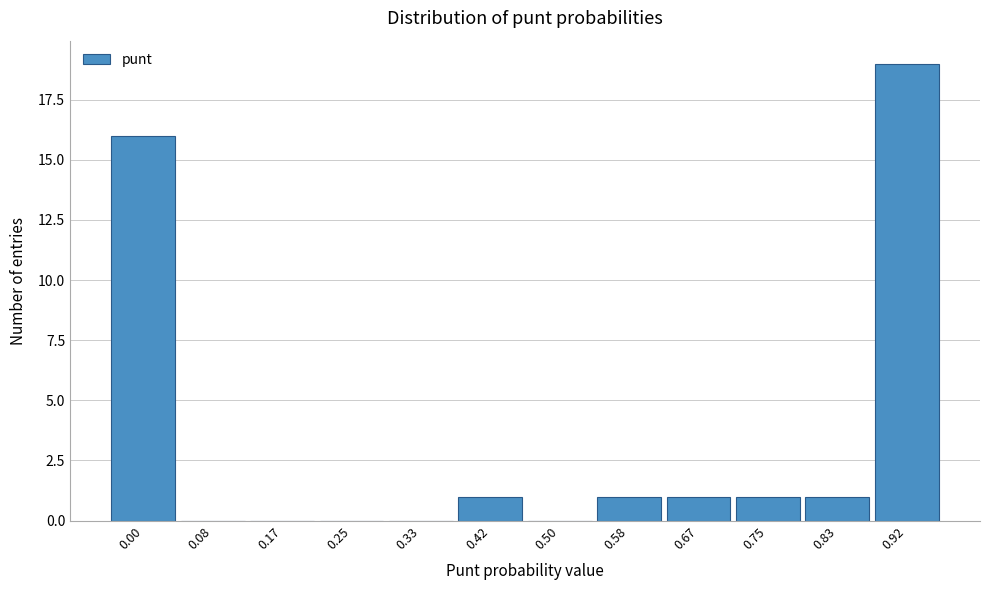

Reading right to left, extract all data points from this chart.

0.92=19	0.83=1	0.75=1	0.67=1	0.58=1	0.50=0	0.42=1	0.33=0	0.25=0	0.17=0	0.08=0	0.00=16